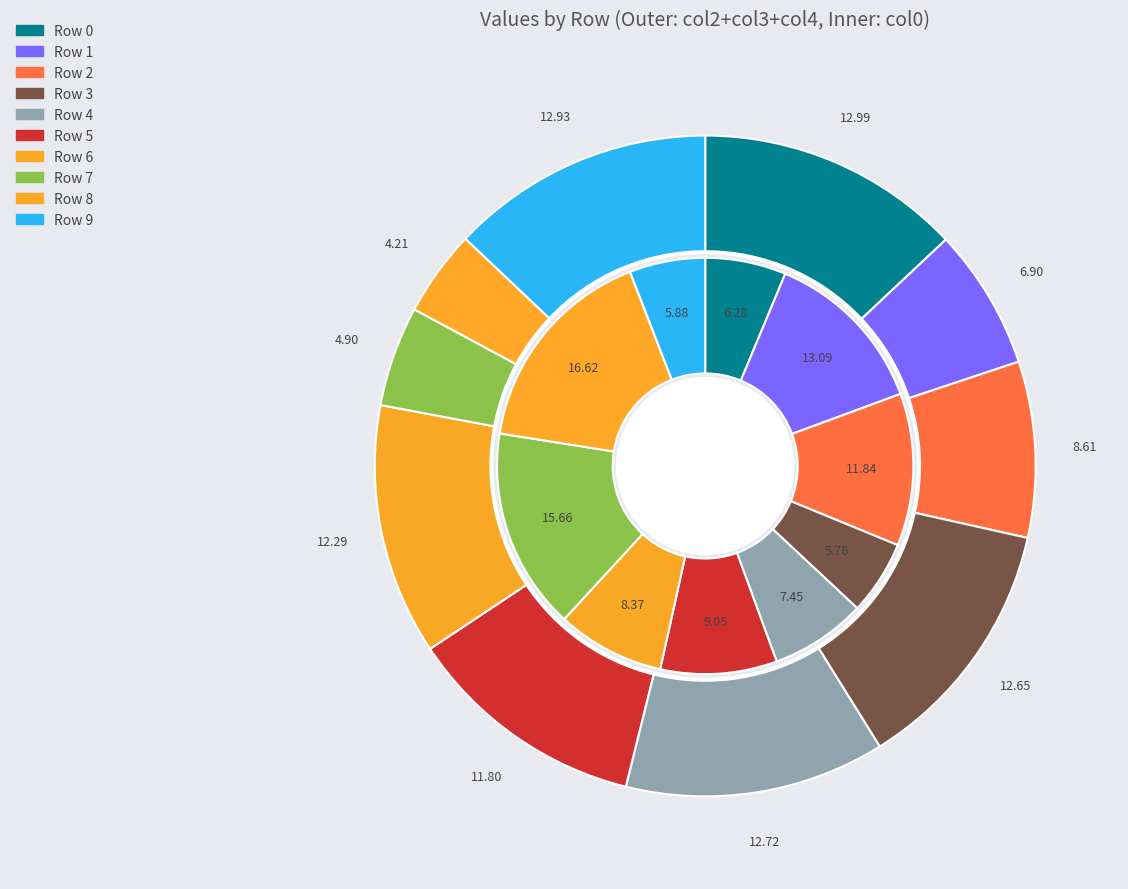

Which slice is the smallest?

Row 8